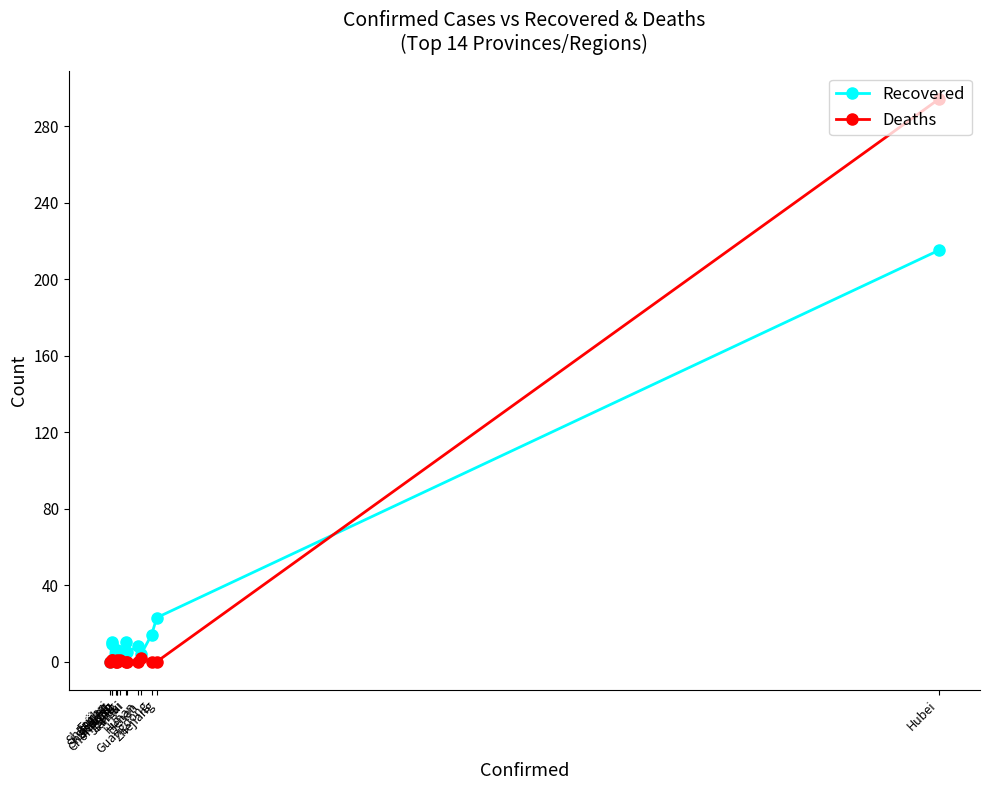

Between Zhejiang and Shandong, which is larger?

Zhejiang